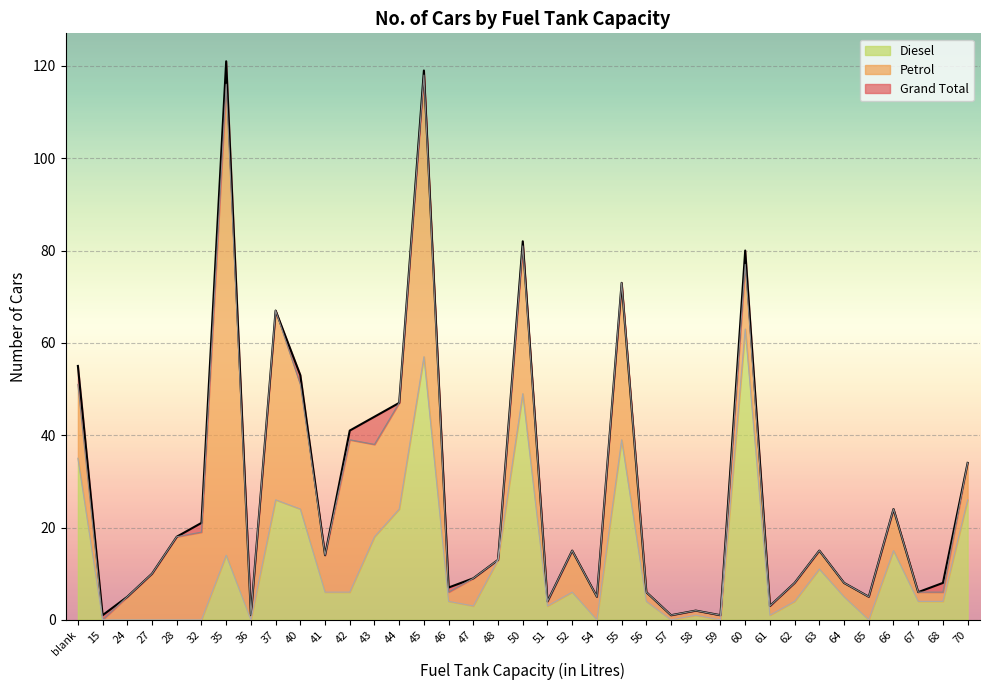

Between 27 and 52, which series saw the biggest shift?

Diesel